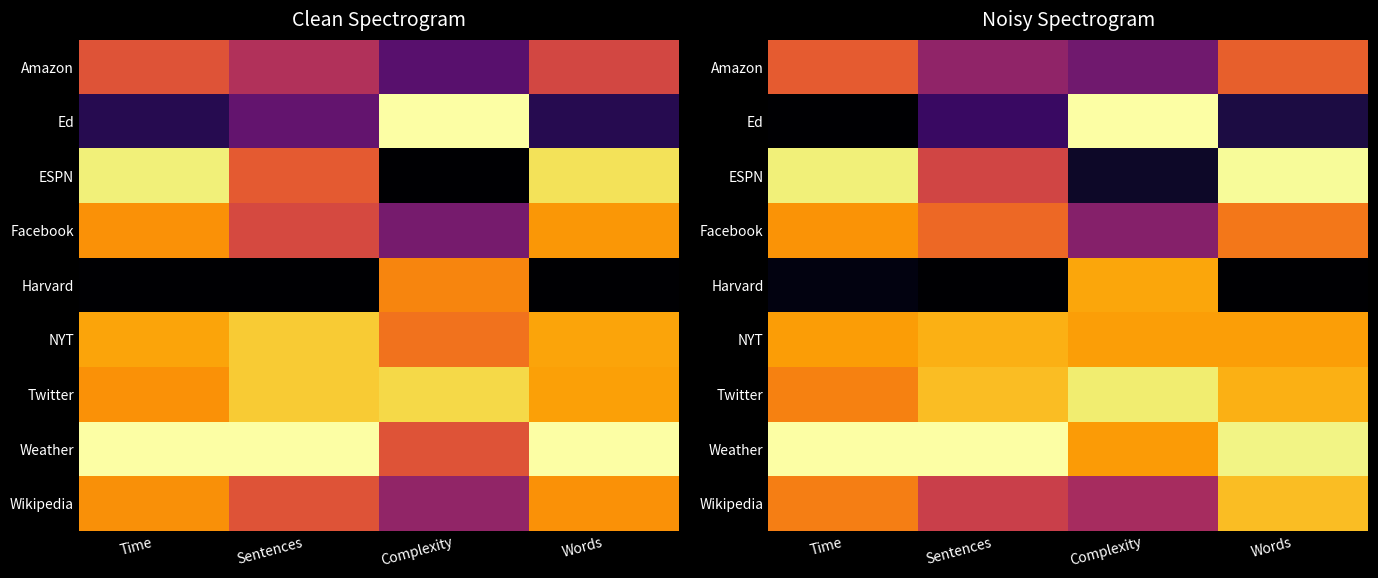

What is the approximate value of Twitter at Sentences?

0.8